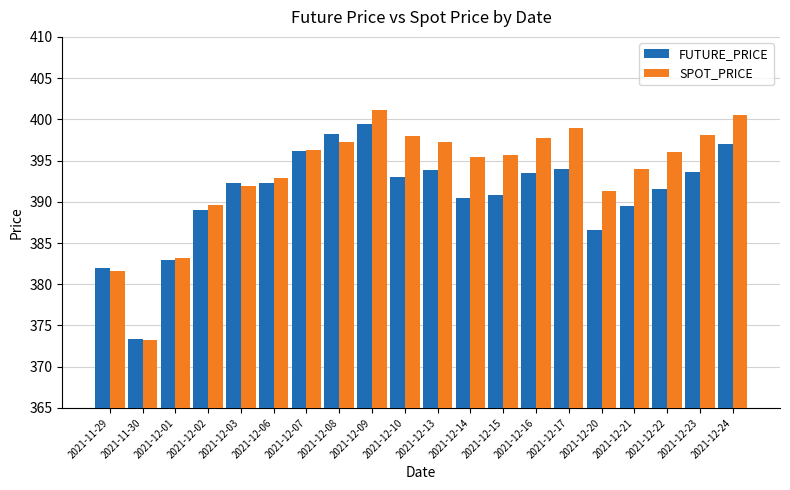

Is it true that SPOT_PRICE equals 398.0 at 2021-12-10?

True